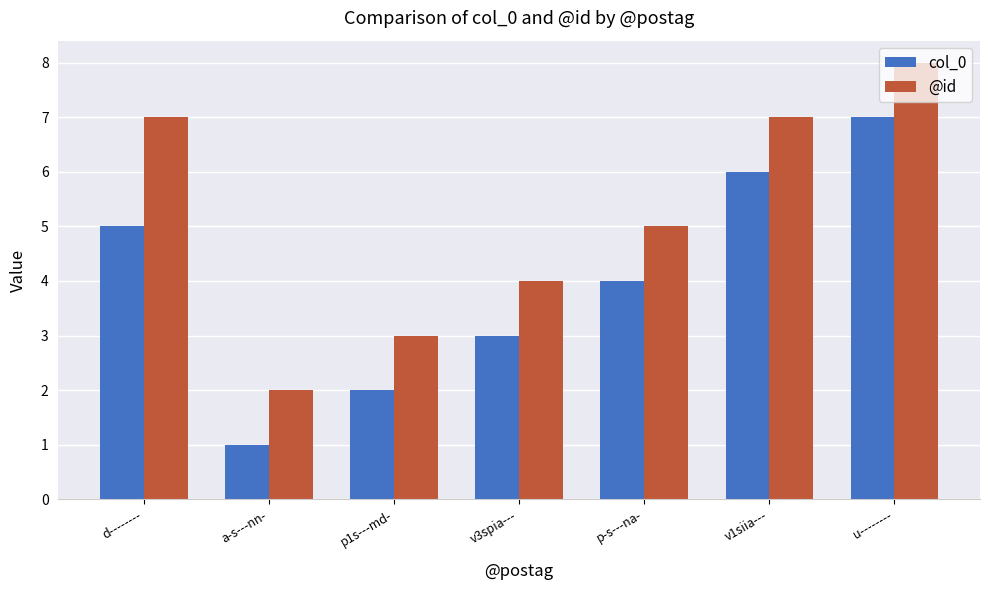

Rank the series at a-s---nn- from highest to lowest value.

@id, col_0